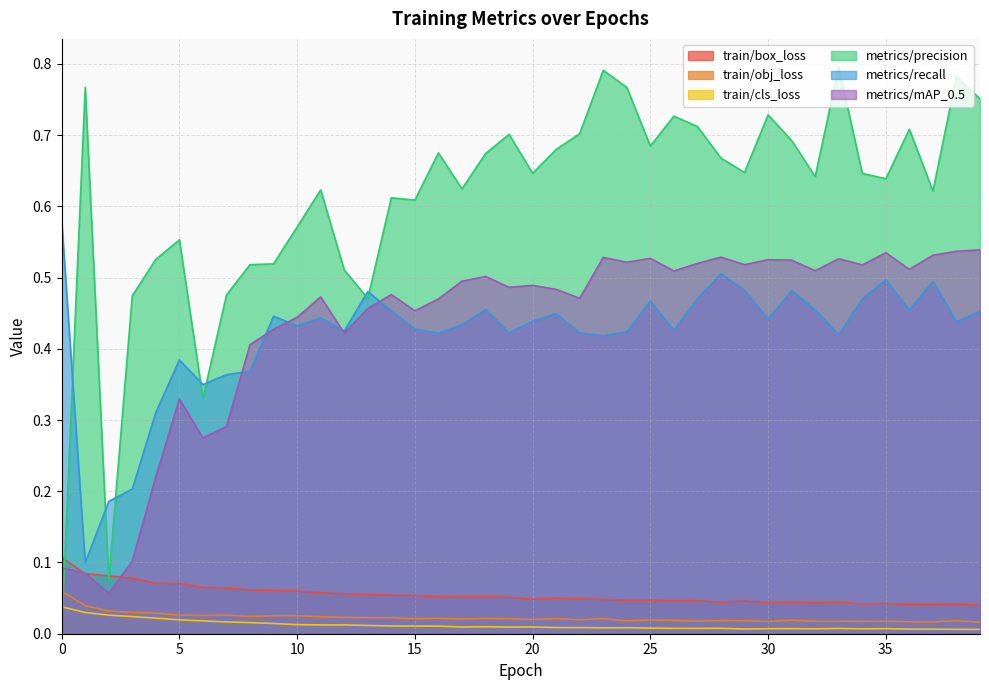

How many interior local peaks does the train/cls_loss series have?

8